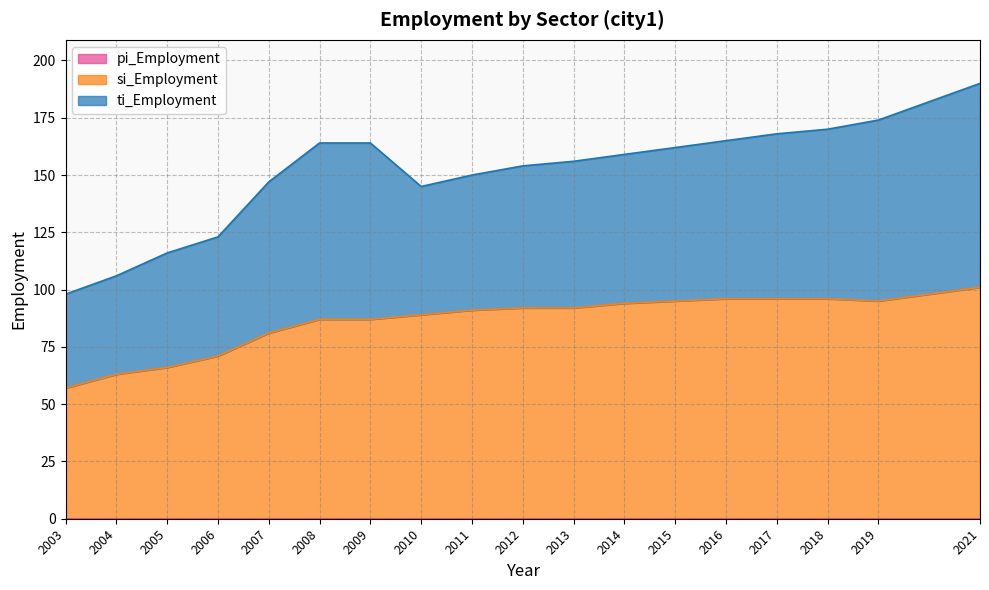

Is the value of si_Employment at 2004 greater than the value of ti_Employment at 2008?

No